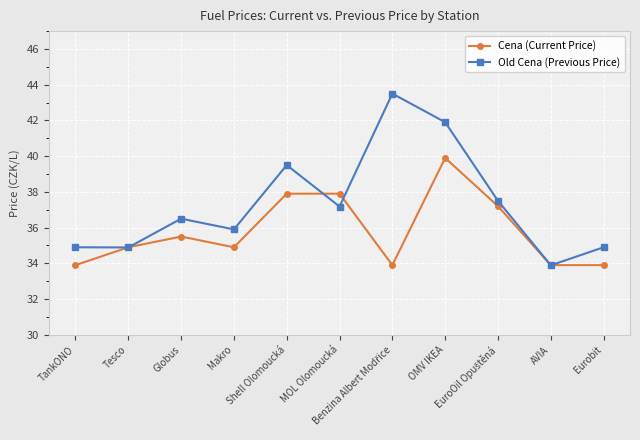

What is the maximum value for Cena (Current Price)?

39.9